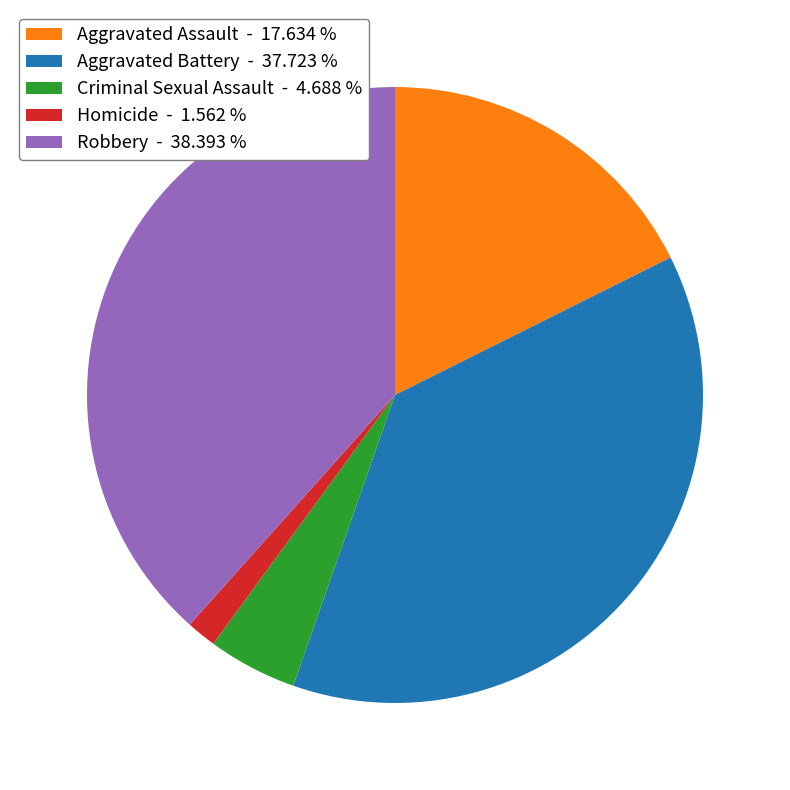

Count the number of slices in the pie.

5